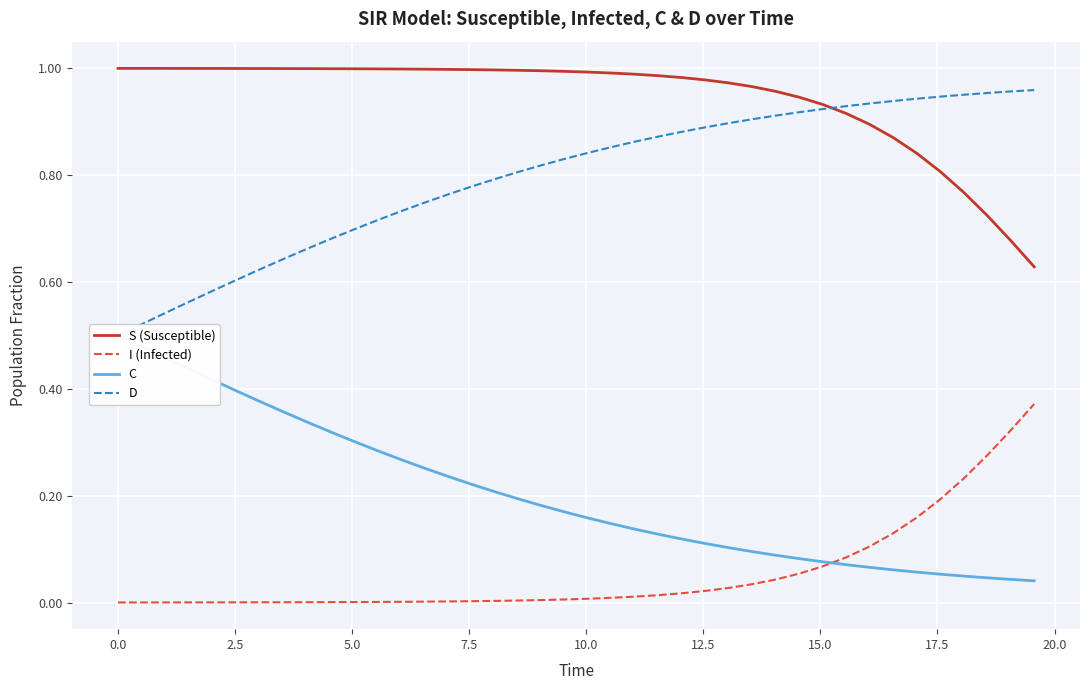

What is the average value of the C series?

0.2